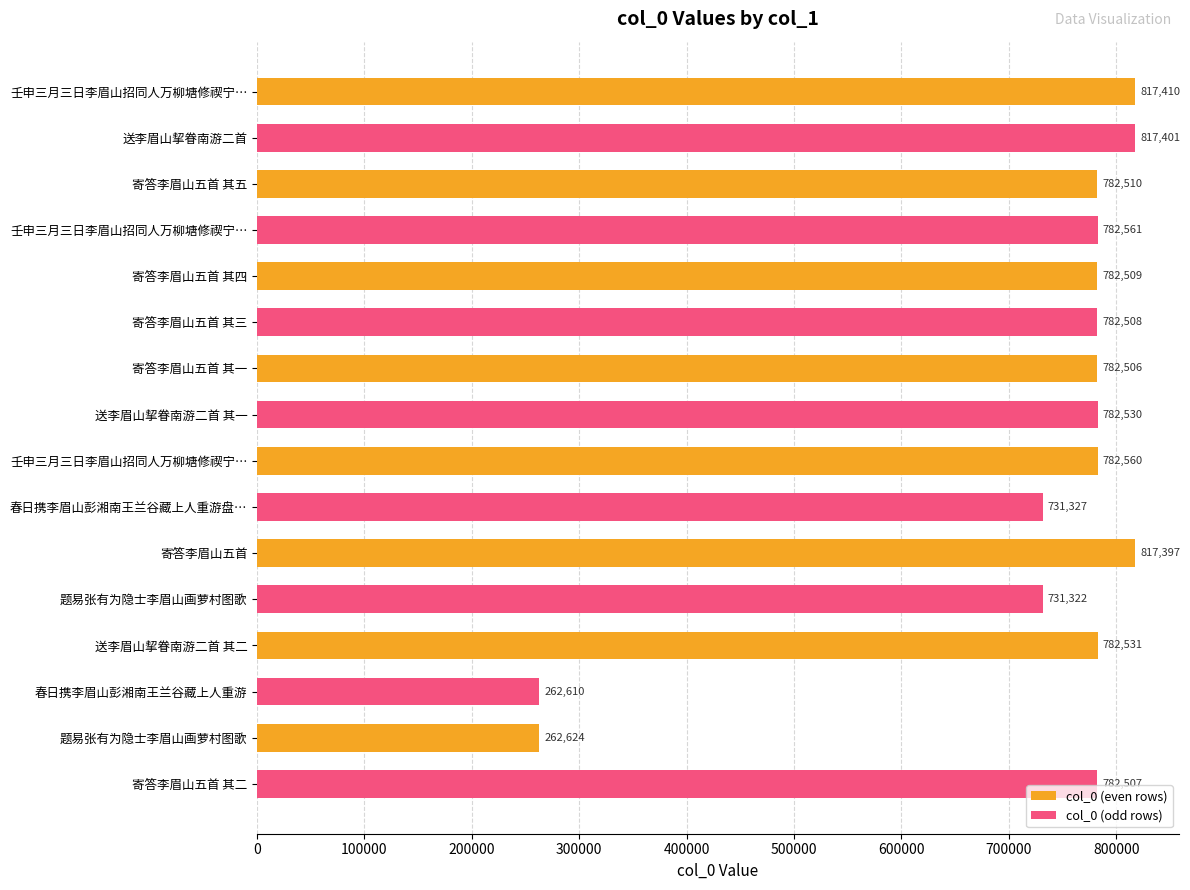

What is the average value of the col_0 (even rows) series?

726256